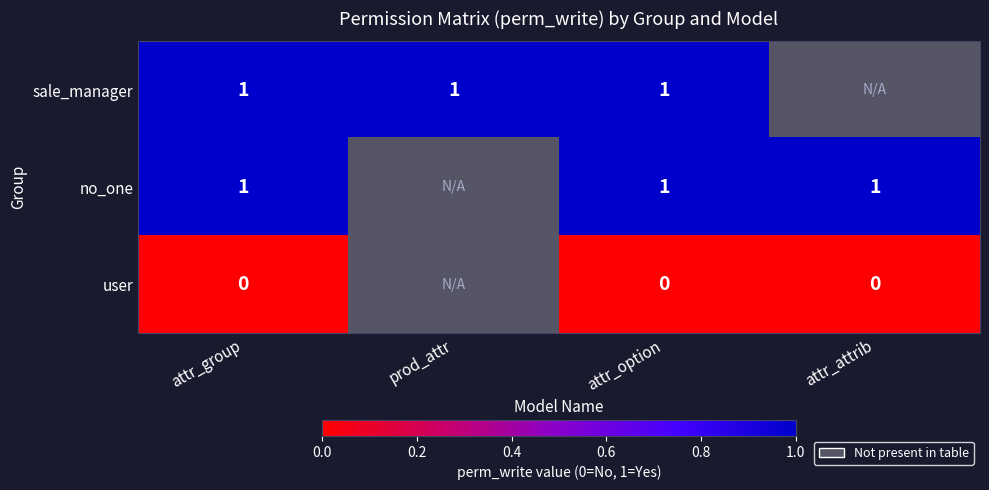

What is the greatest value displayed?

1.0